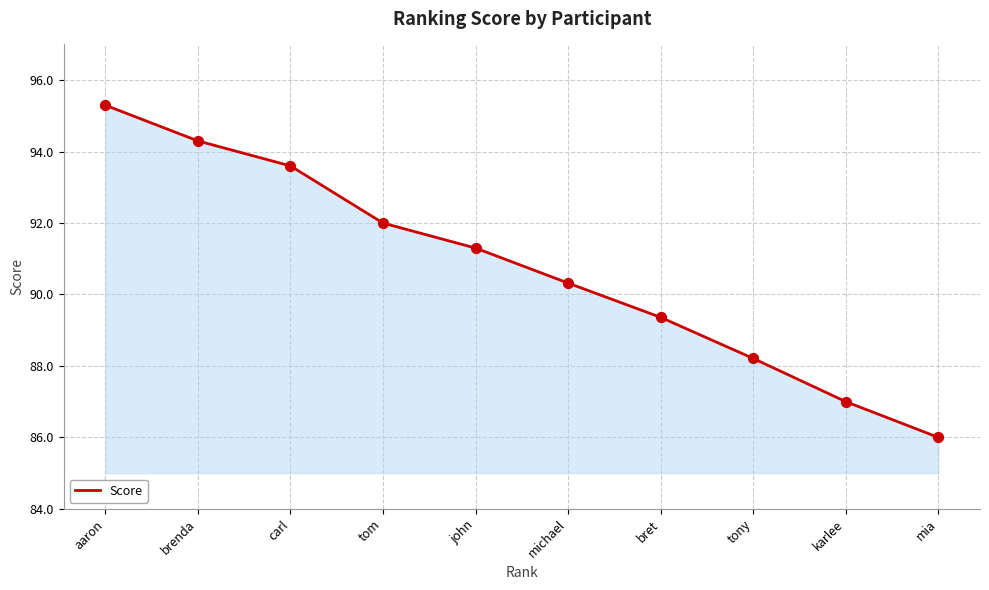

Between john and bret, which is larger?

john